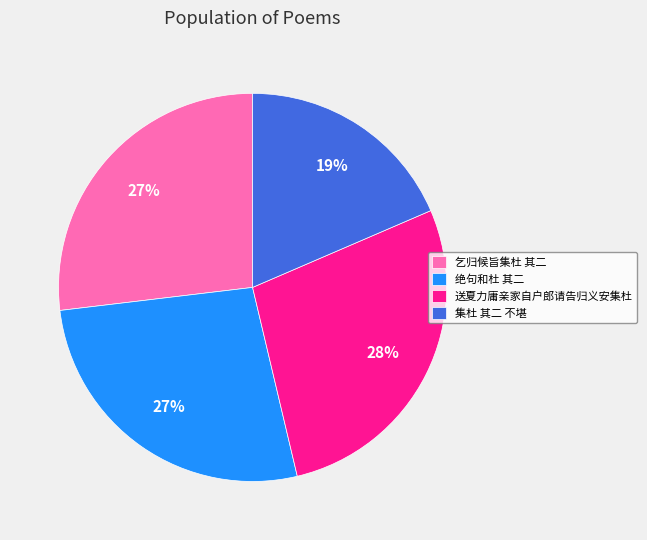

The 乞归候旨集杜 其二 slice represents 27% of the pie. True or false?

True